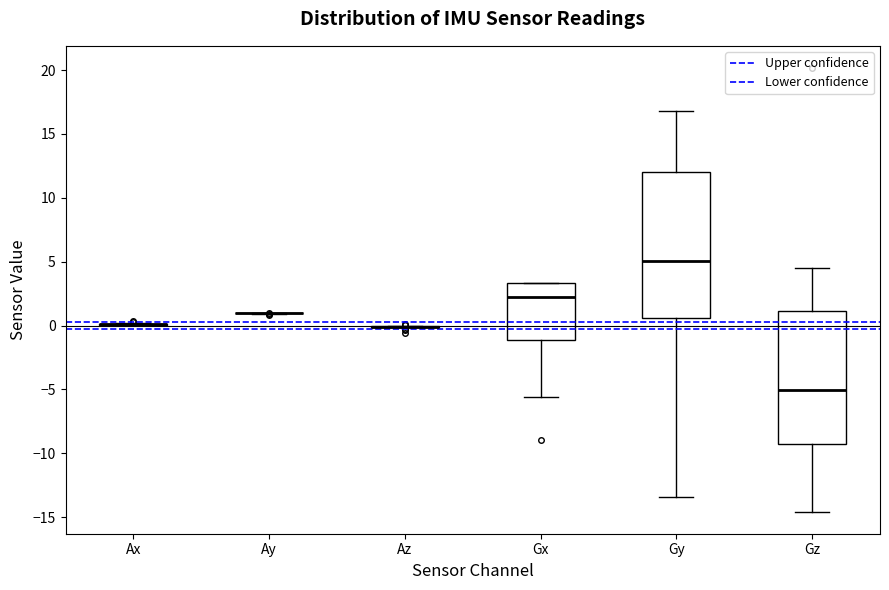

Reading left to right, transcribe this box plot: for each box, give where its median line is, the range the box spans, and where its two whiskers end, as read against the y-axis. The values are not printed on the chart, so give them approximately, as read against the axis.

Ax: box collapsed to a line at 0.0, whiskers 0.0 to 0.0
Ay: box collapsed to a line at 1.0, whiskers 1.0 to 1.0
Az: box collapsed to a line at 0.0, whiskers 0.0 to 0.0
Gx: median 2.0, box -1.0 to 3.5, whiskers -5.5 to 3.5
Gy: median 5.0, box 0.5 to 12.0, whiskers -13.5 to 17.0
Gz: median -5.0, box -9.0 to 1.0, whiskers -14.5 to 4.5